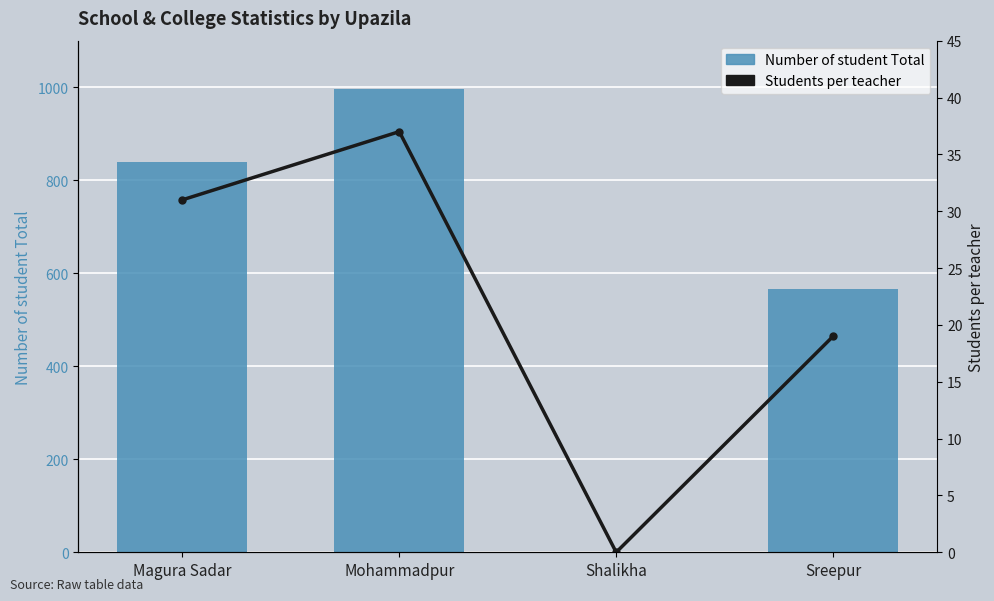

What is the label of the 1st bar from the left?

Magura Sadar